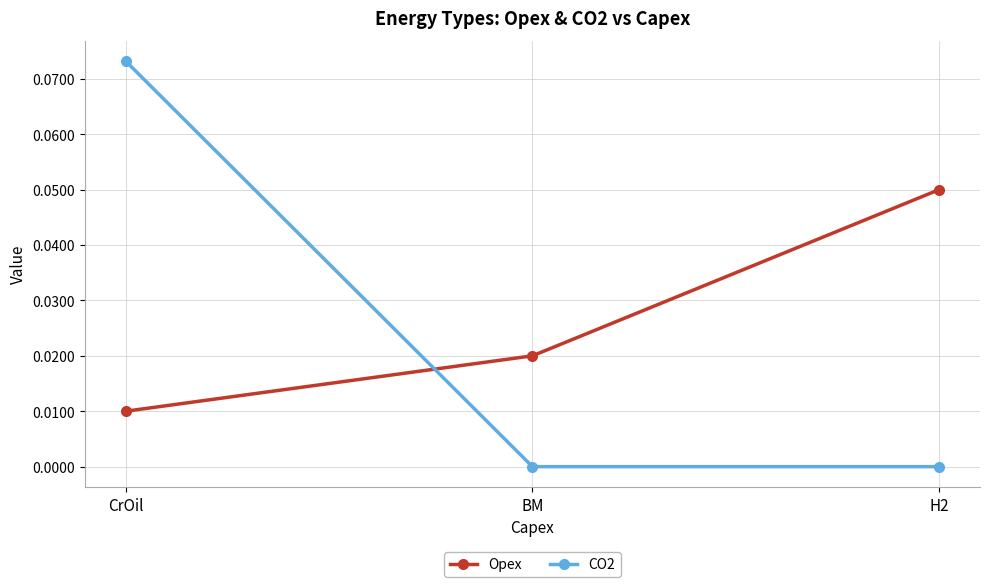

What is the label of the 3rd point from the right?

CrOil